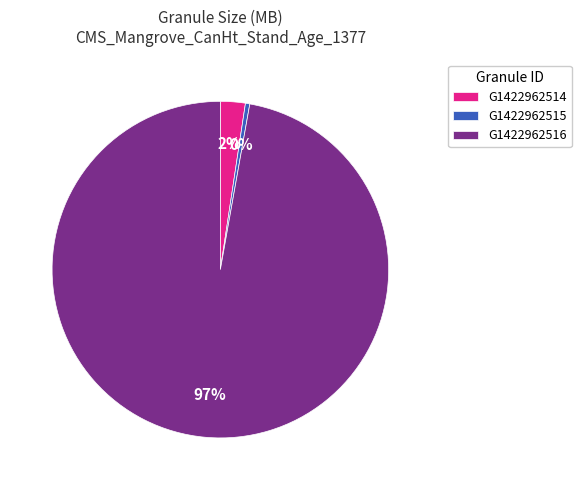

To the nearest percent, what is the average slice percentage?

33%